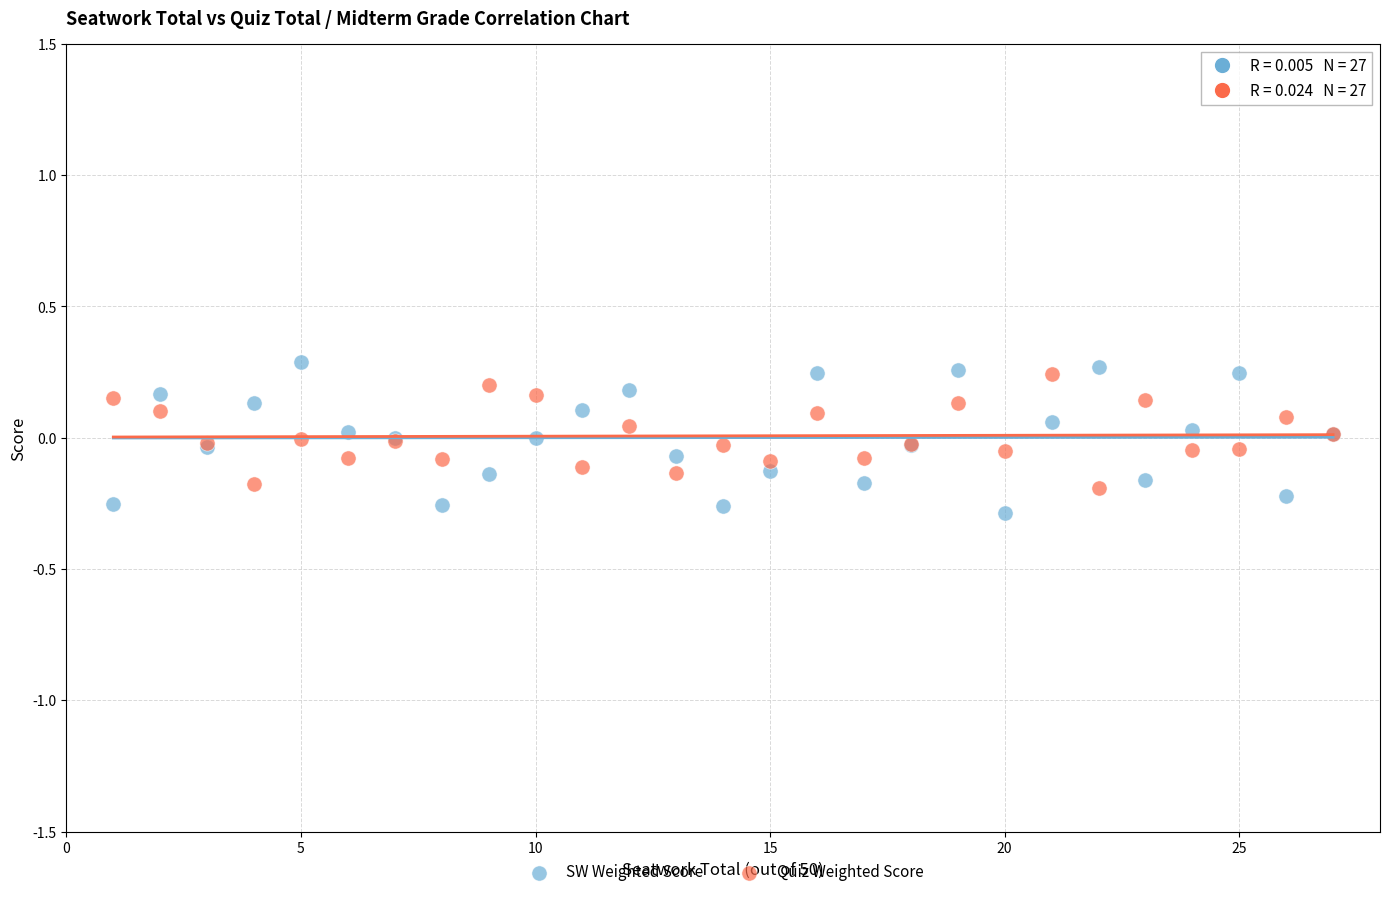

Which series has the largest Y range (max minus min)?

SW Weighted Score